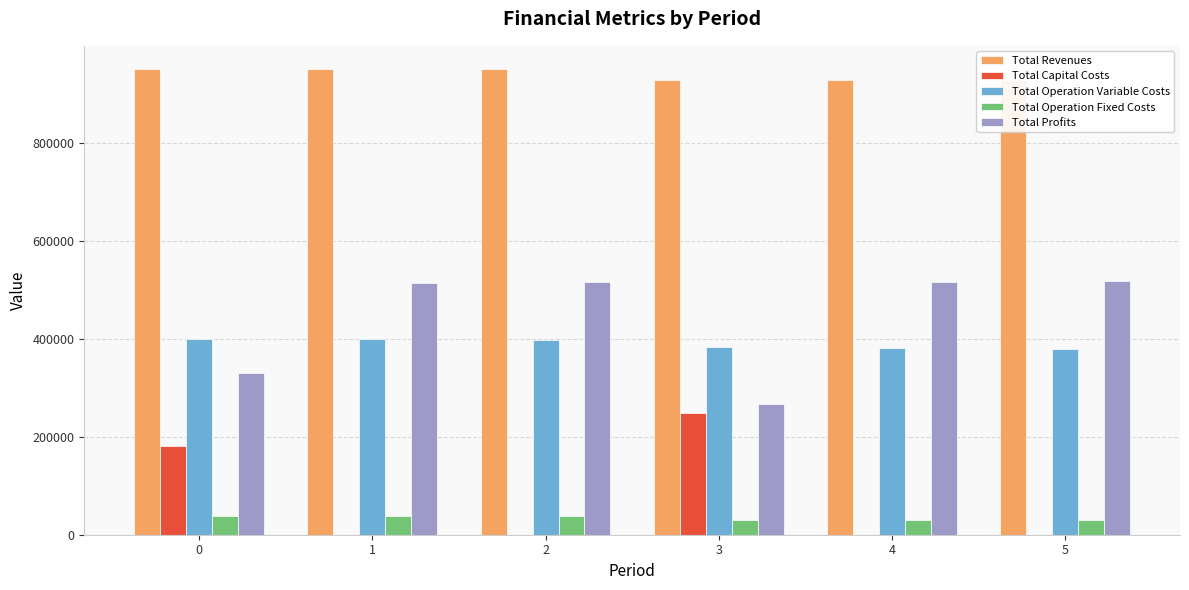

List the labels in order of Total Profits value, largest first.

5, 4, 2, 1, 0, 3